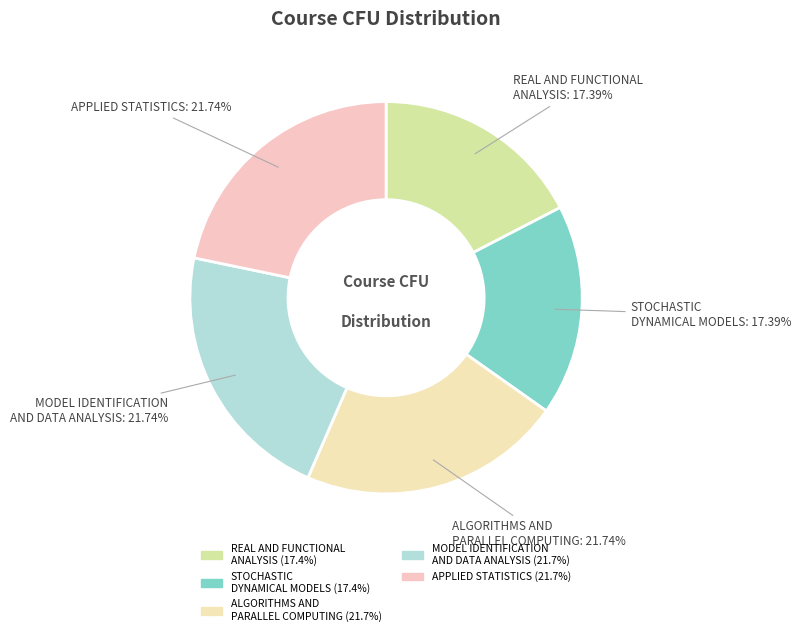

Count the number of slices in the pie.

5